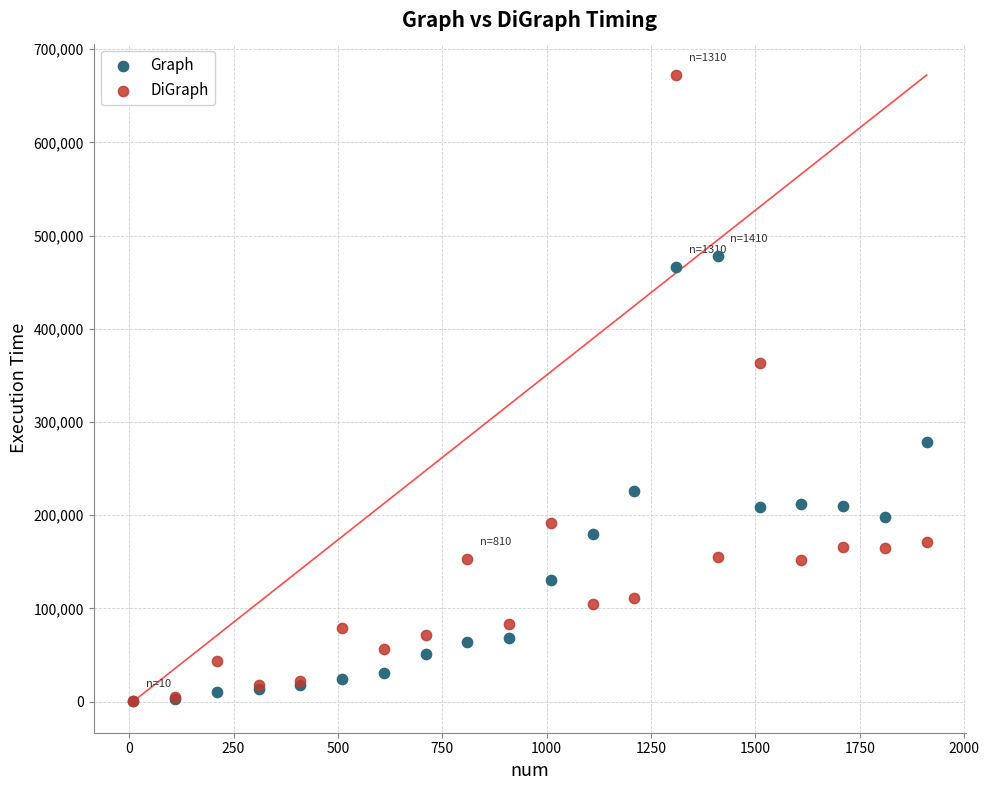

In the DiGraph series, what Y value is closest to 336242?

363265